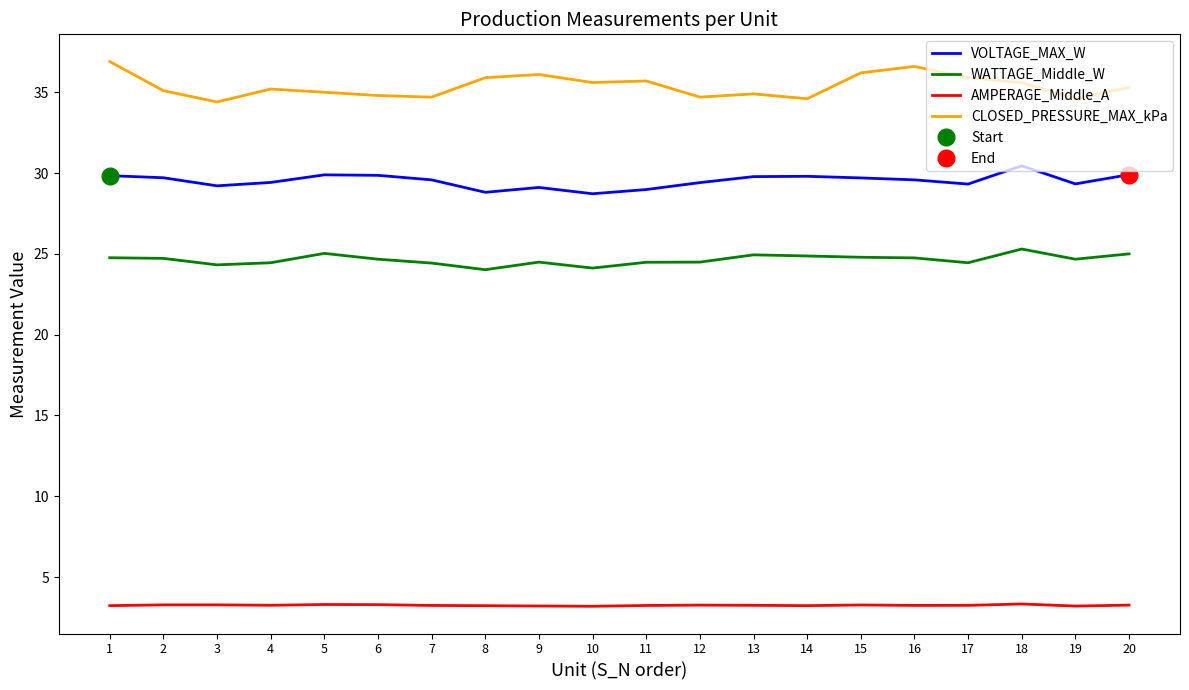

Reading right to left, what are all the values shown in this chart?

VOLTAGE_MAX_W: 20=29.9	19=29.3	18=30.4	17=29.3	16=29.6	15=29.7	14=29.8	13=29.8	12=29.4	11=29.0	10=28.7	9=29.1	8=28.8	7=29.6	6=29.9	5=29.9	4=29.4	3=29.2	2=29.7	1=29.8
WATTAGE_Middle_W: 20=25.0	19=24.7	18=25.3	17=24.4	16=24.8	15=24.8	14=24.9	13=24.9	12=24.5	11=24.5	10=24.1	9=24.5	8=24.0	7=24.4	6=24.7	5=25.0	4=24.4	3=24.3	2=24.7	1=24.8
AMPERAGE_Middle_A: 20=3.3	19=3.2	18=3.3	17=3.2	16=3.2	15=3.3	14=3.2	13=3.3	12=3.3	11=3.2	10=3.2	9=3.2	8=3.2	7=3.2	6=3.3	5=3.3	4=3.3	3=3.3	2=3.3	1=3.2
CLOSED_PRESSURE_MAX_kPa: 20=35.3	19=34.6	18=35.6	17=35.9	16=36.6	15=36.2	14=34.6	13=34.9	12=34.7	11=35.7	10=35.6	9=36.1	8=35.9	7=34.7	6=34.8	5=35.0	4=35.2	3=34.4	2=35.1	1=36.9